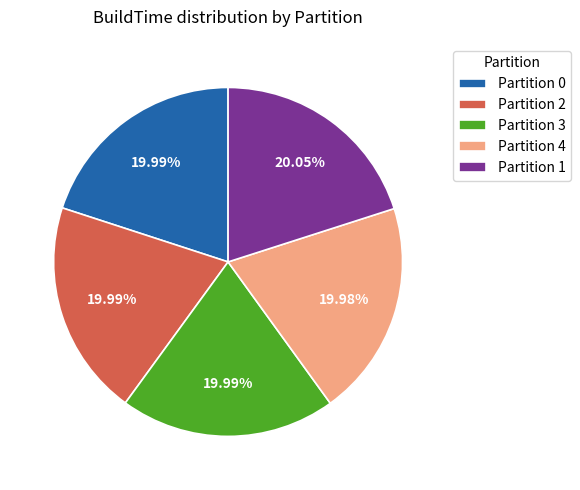

Combined, do Partition 3 and Partition 1 account for over 50%?

No